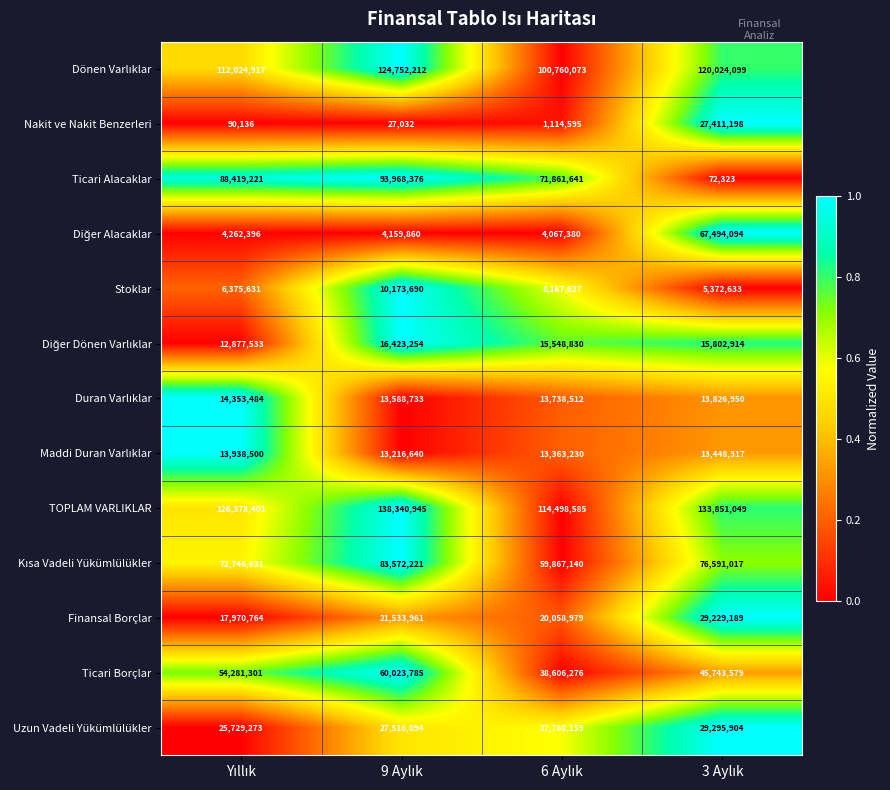

Which series has the widest spread of values?

Ticari Alacaklar